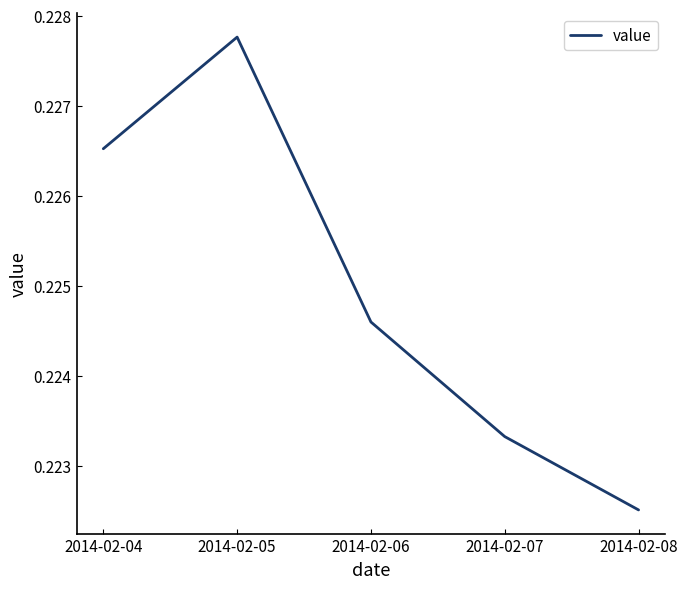

How many interior local peaks (higher than both neighbors) does the data have?

1